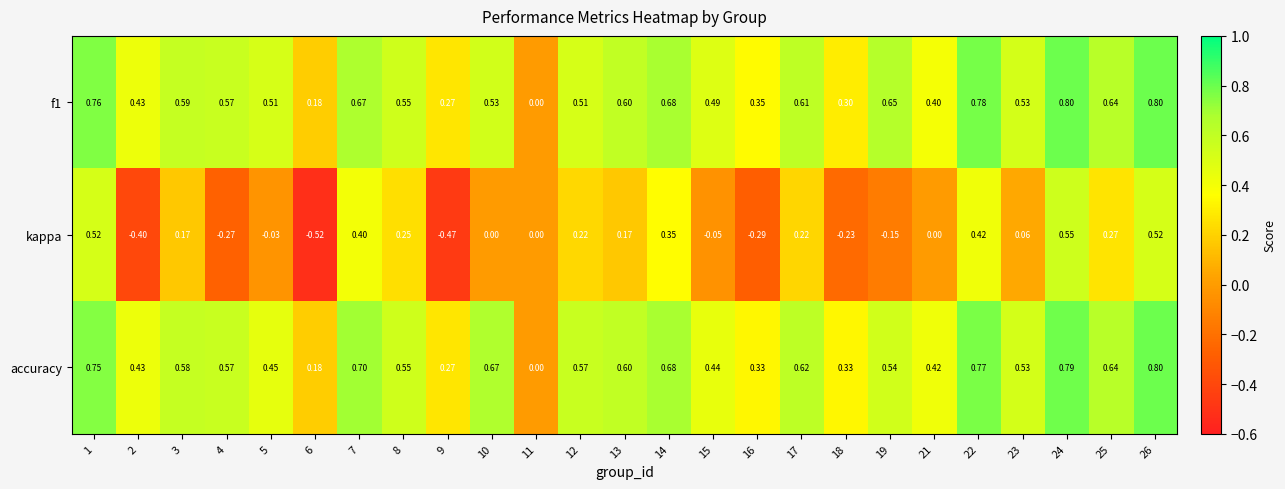

Is the value of kappa at 26 greater than the value of f1 at 10?

No